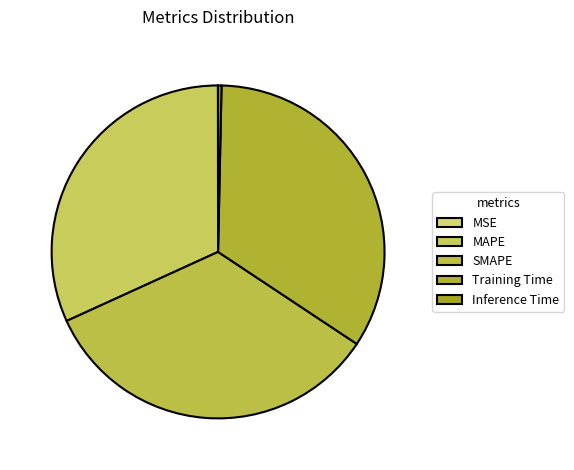

Between MAPE and Inference Time, which is larger?

MAPE